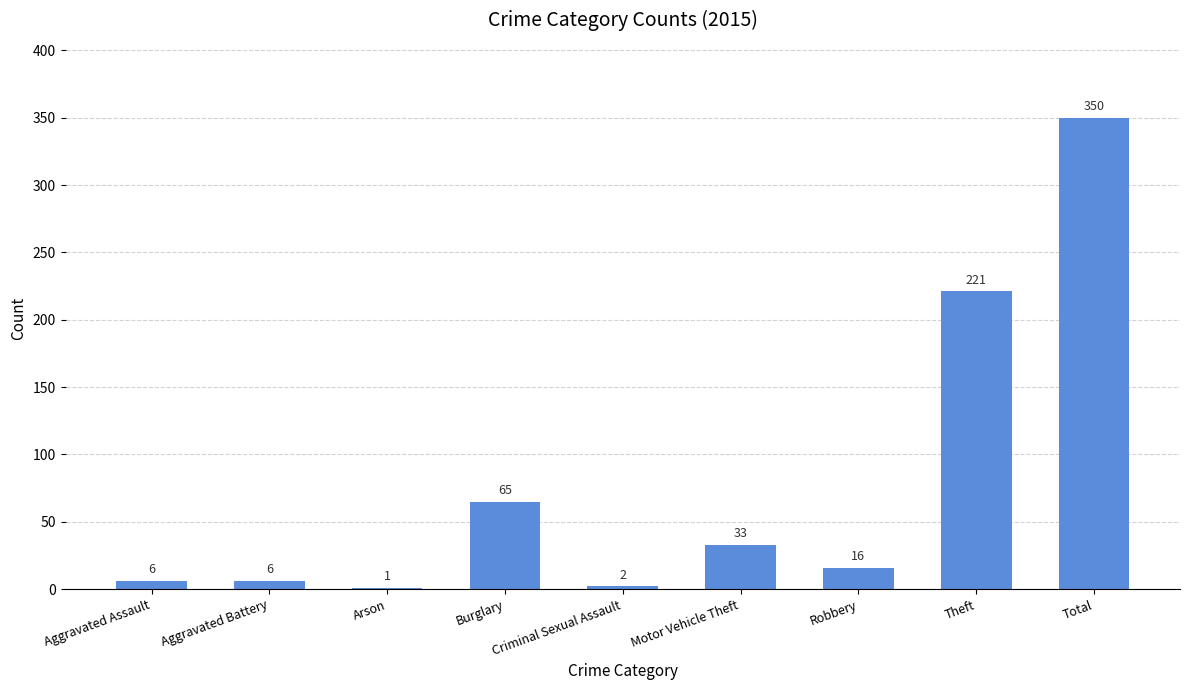

Are the bars horizontal?

No